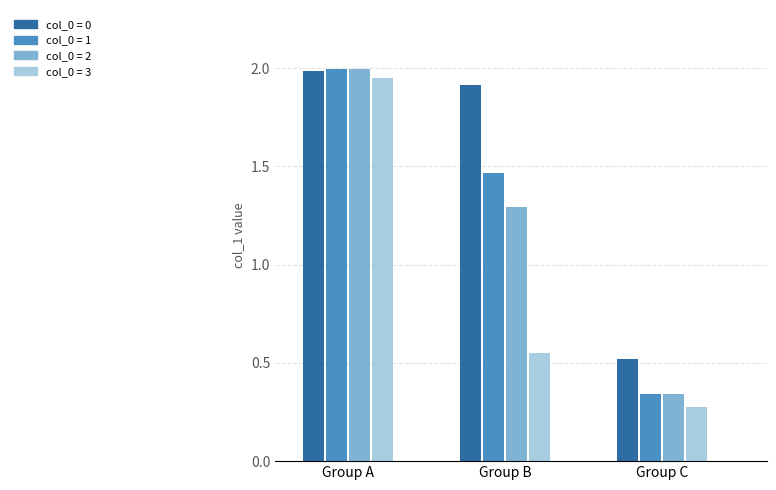

How many bars are there in total?

12